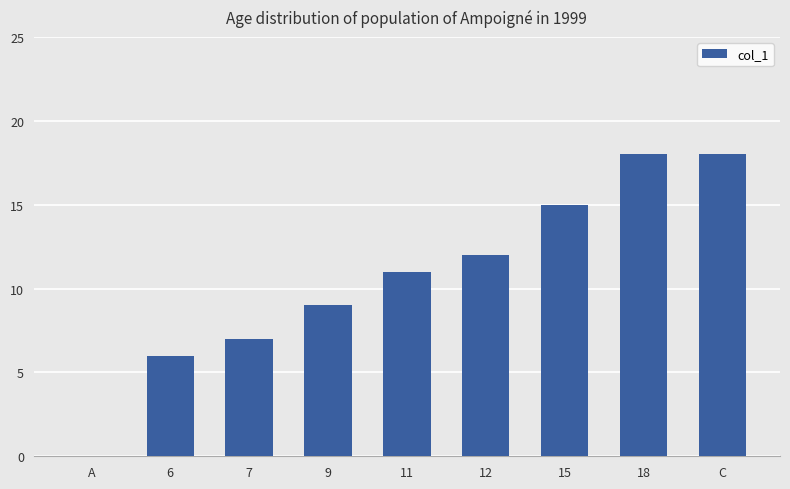

Is it true that the value at 15 is 15?

True